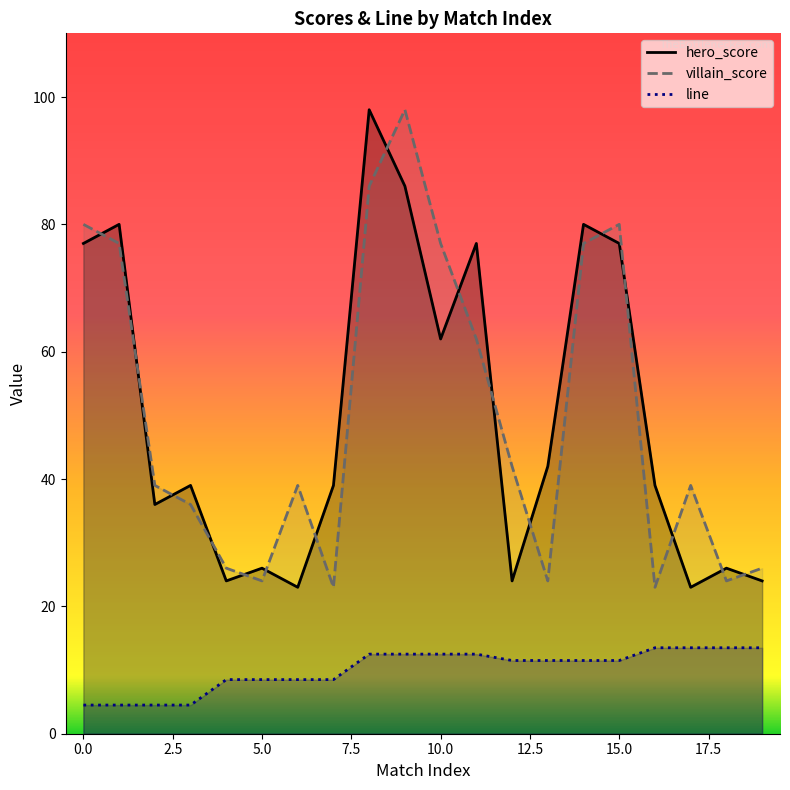

The value of line at 3 is 4.5. True or false?

True